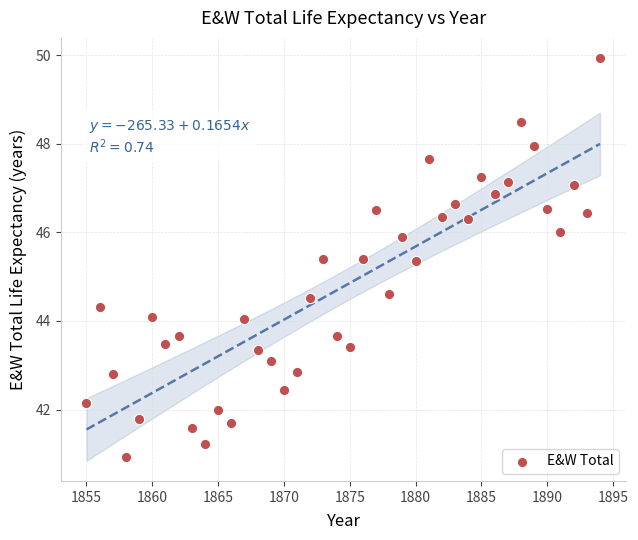

What is the range of X values (max minus min)?

39.0